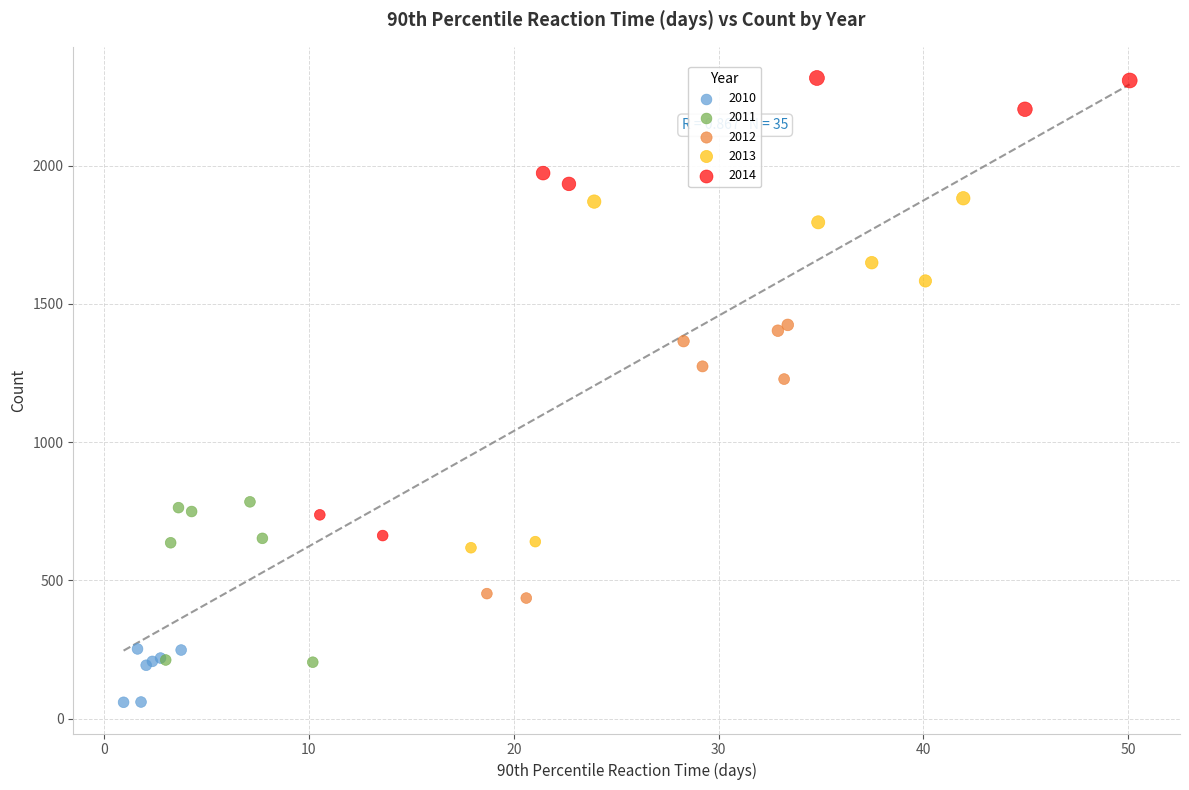

Which series has the largest Y range (max minus min)?

2014